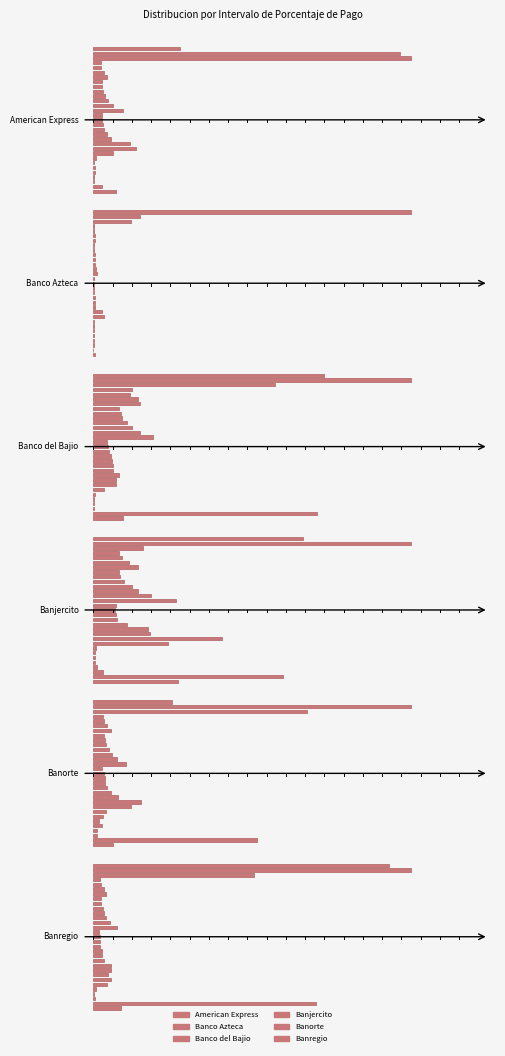

At 2, list the series in order from smallest to largest.

Banco del Bajio, American Express, Banjercito, Banregio, Banco Azteca, Banorte